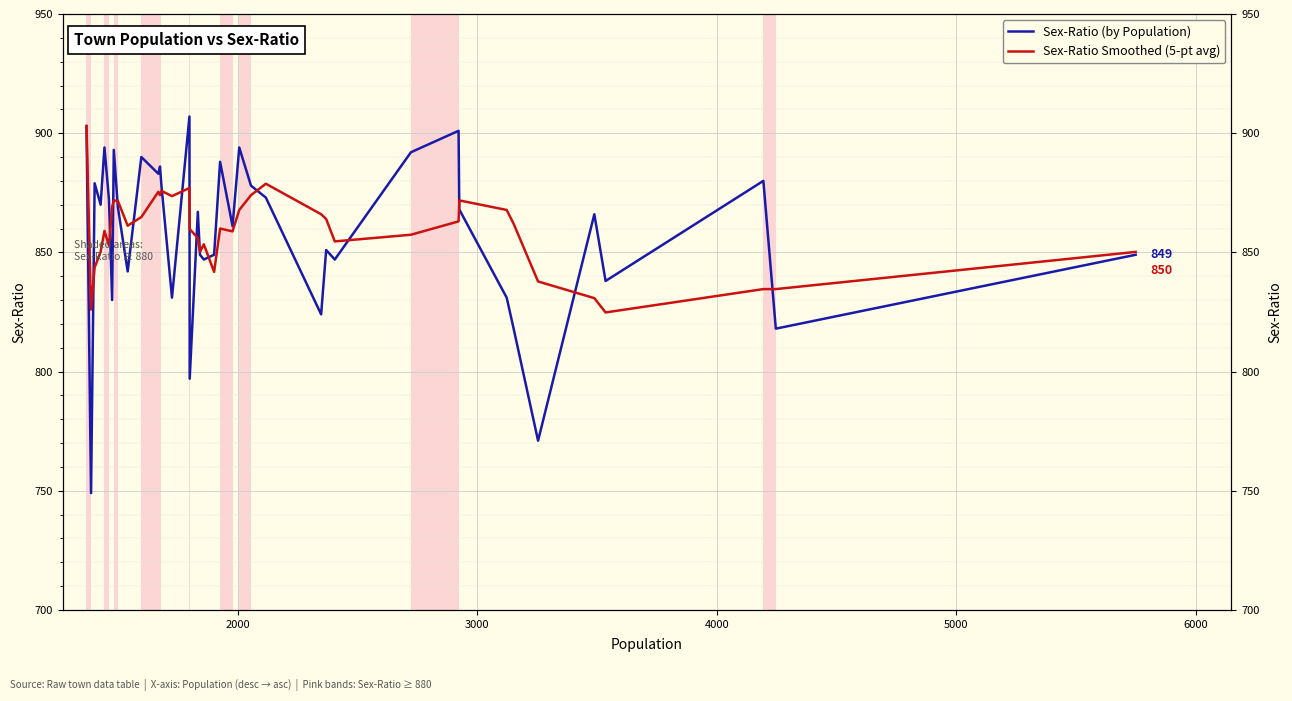

What is the difference between the second highest and second lowest values in the Sex-Ratio Smoothed (5-pt avg) series?

52.8